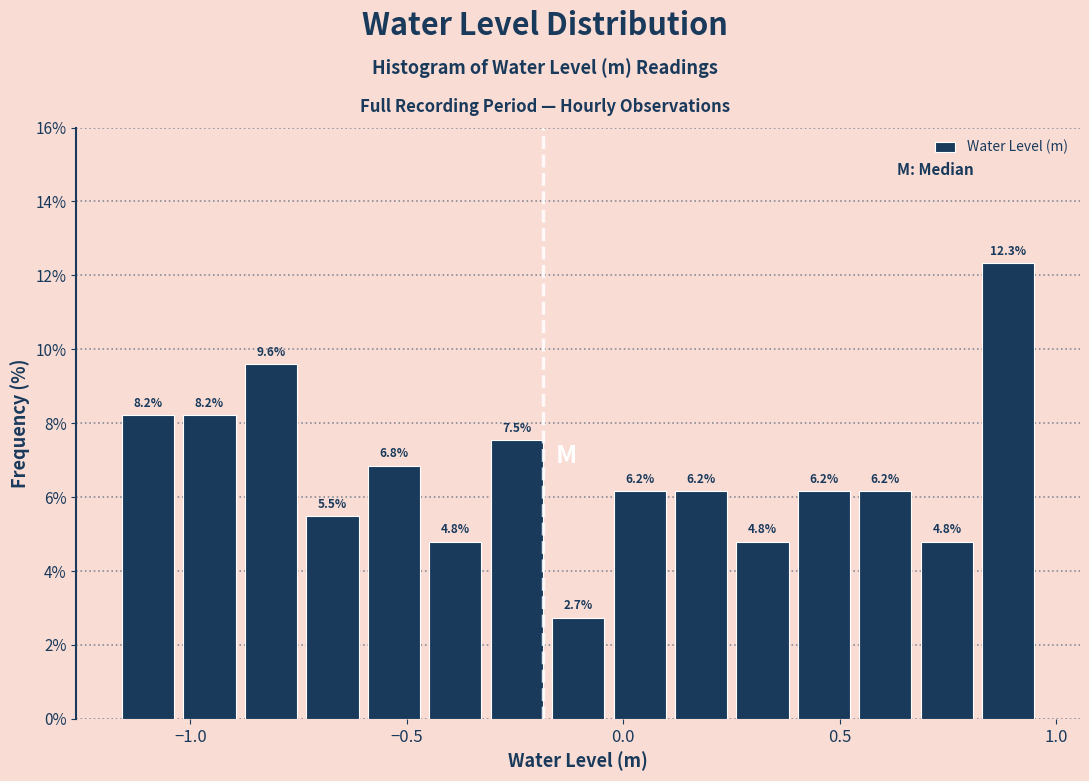

Around what value on the x-axis is the tallest bar? Give the approximate position of its centre, as read against the axis.

0.90